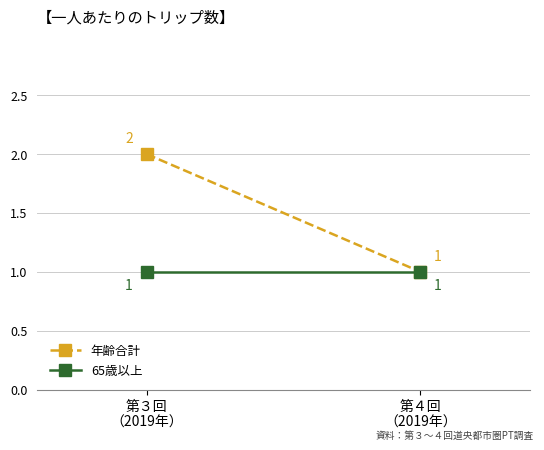

List the series in order of their overall mean, lowest first.

65歳以上, 年齢合計